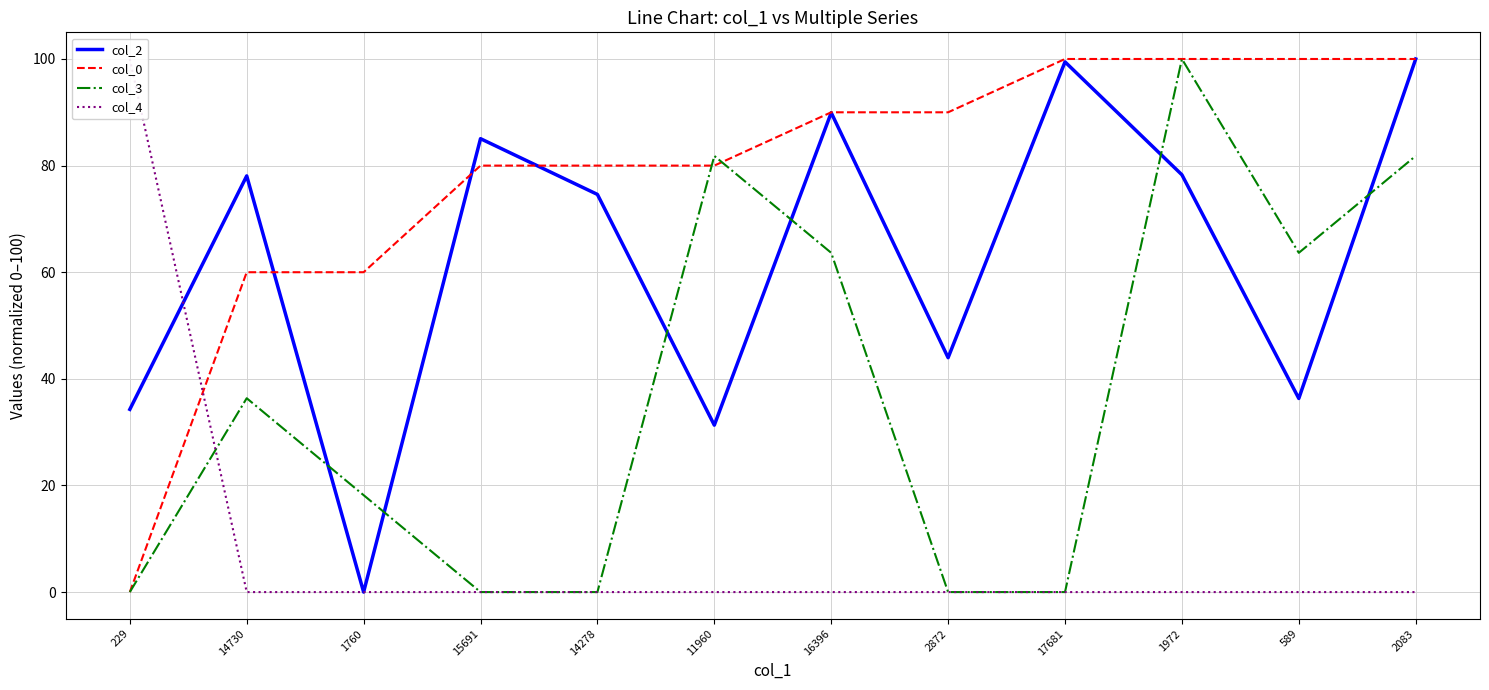

Rank the series at 17681 from lowest to highest value.

col_3, col_4, col_2, col_0